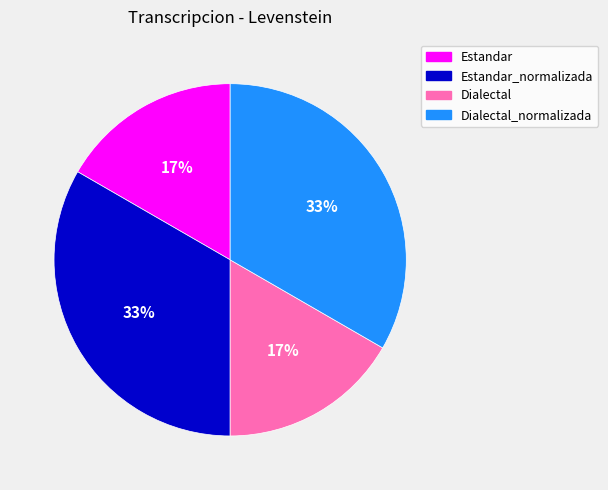

How many slices are in this pie chart?

4